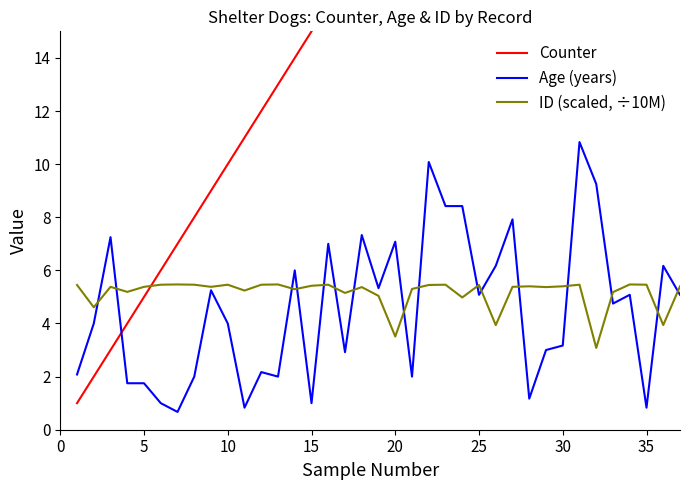

What is the minimum value for ID (scaled, ÷10M)?

3.1